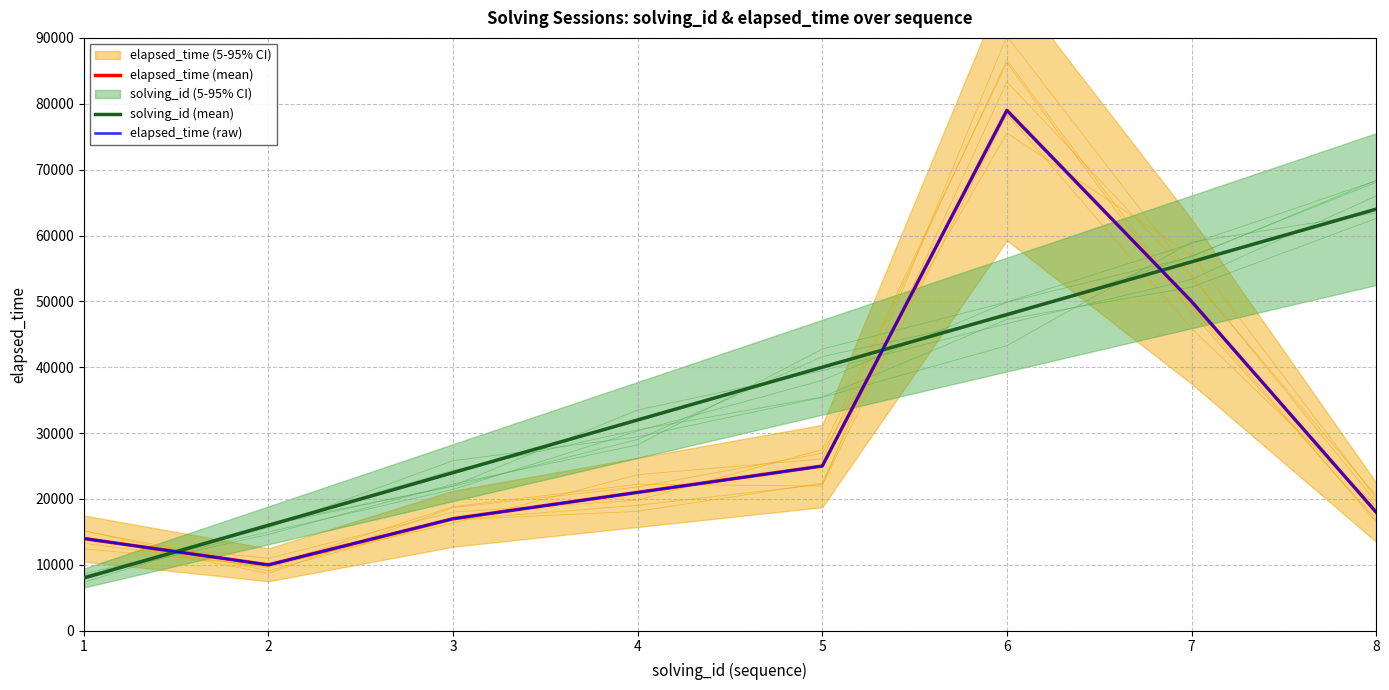

What is the value of the elapsed_time (raw) point at the 5th from the left?

25000